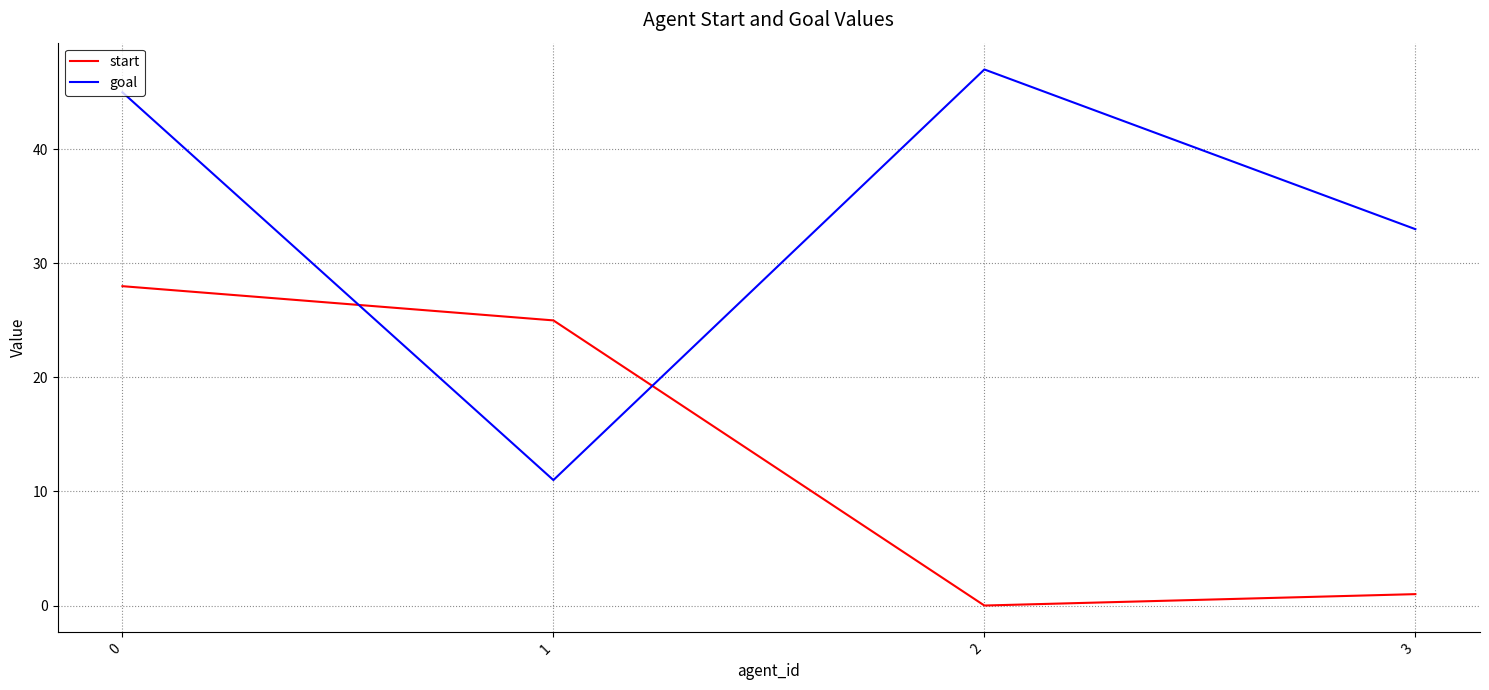

How many values in start are above zero?

3